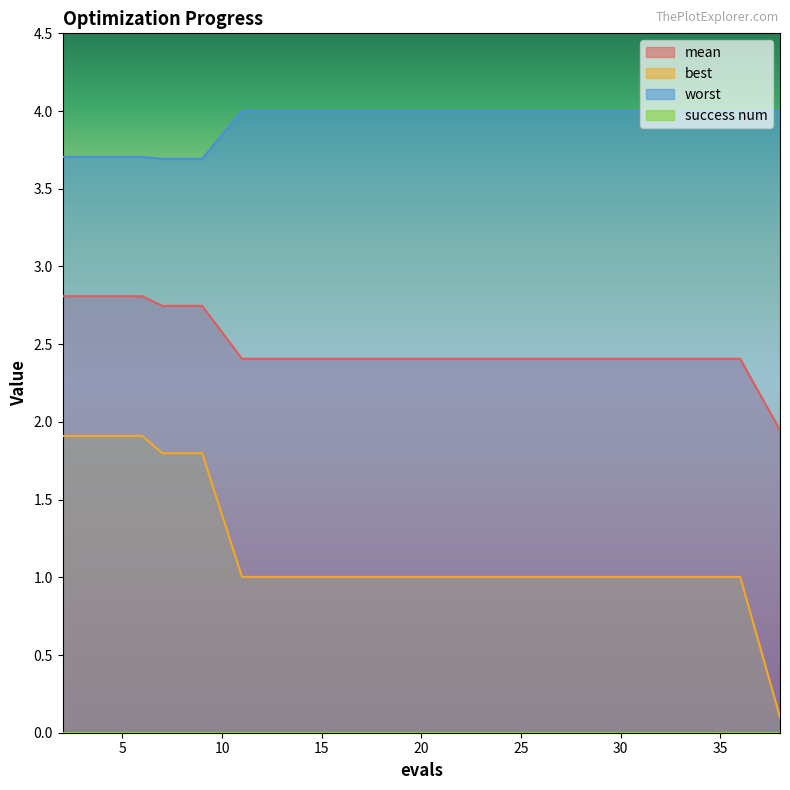

True or false: mean and best intersect in this chart.

False